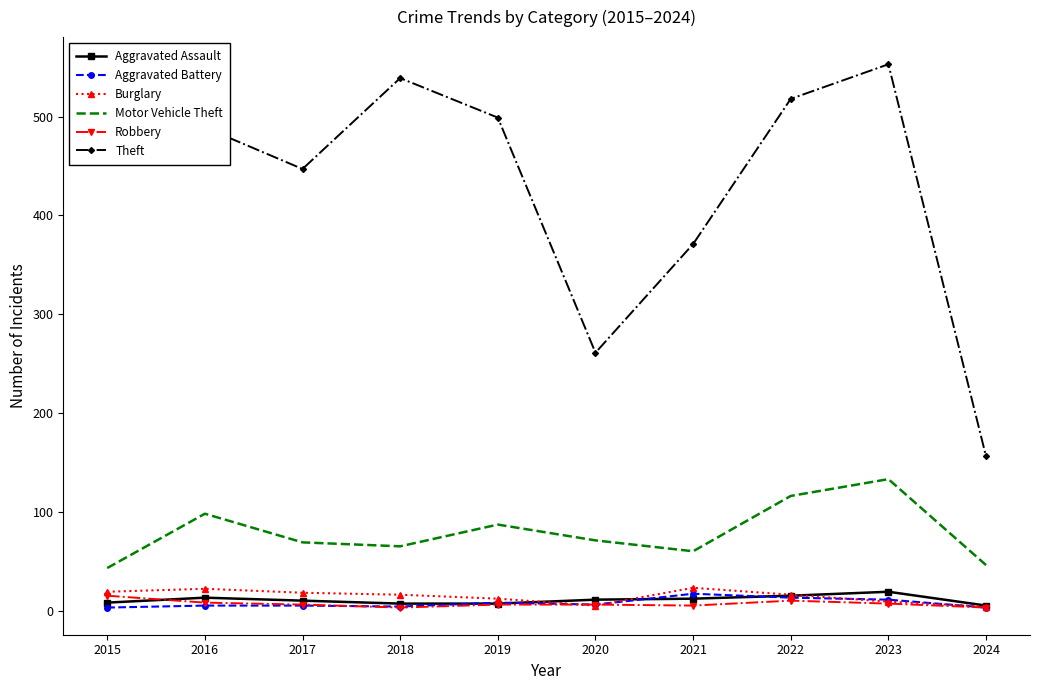

Which series has the widest spread of values?

Theft